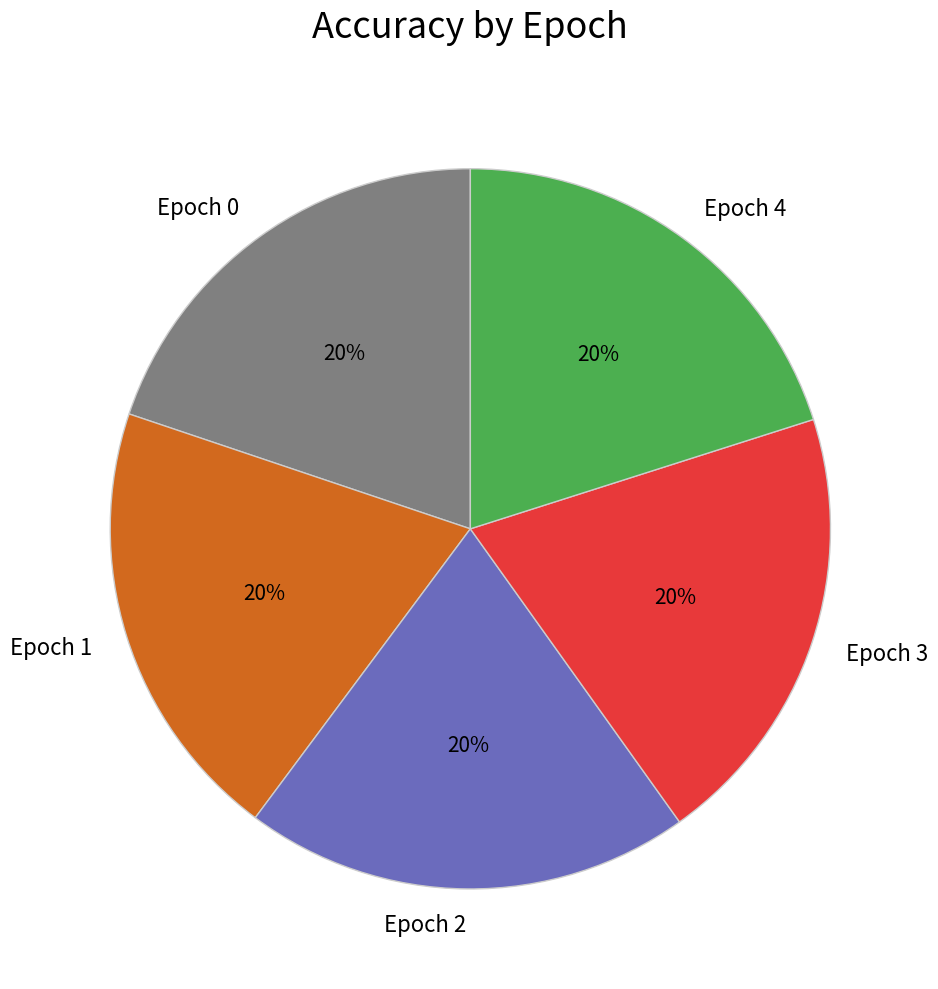

Does Epoch 4 represent more than half of the total?

No